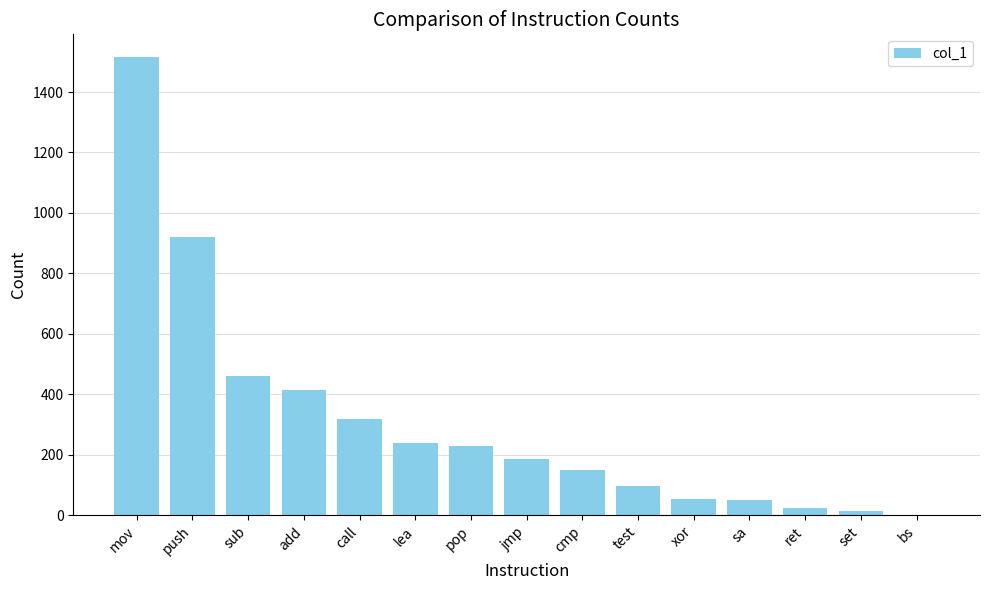

What is the greatest value displayed?

1515